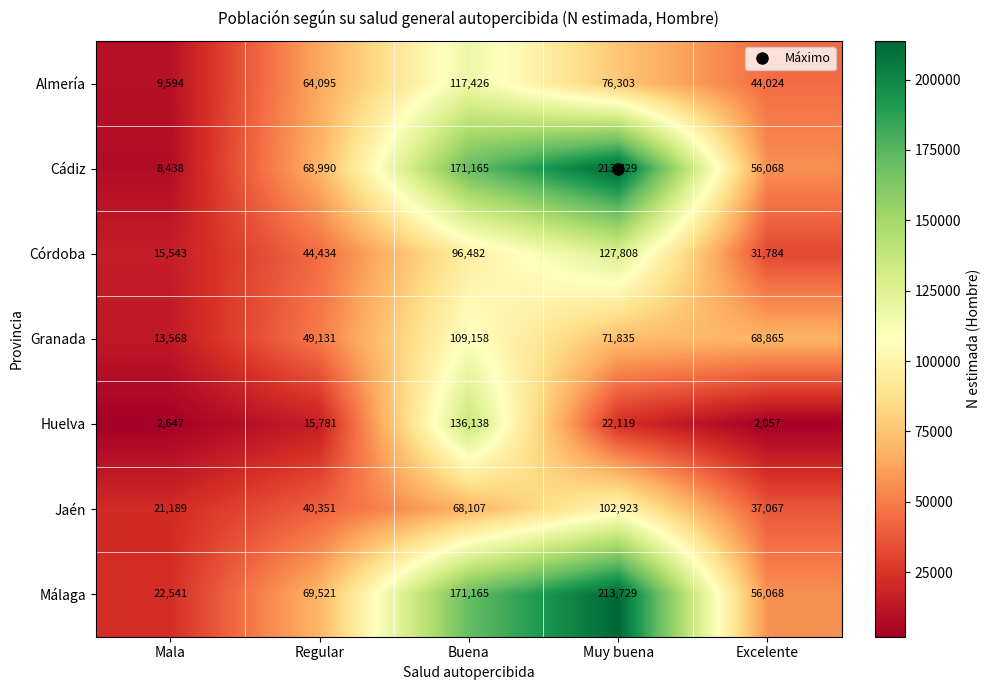

What is the total value across all series at Muy buena?

828446